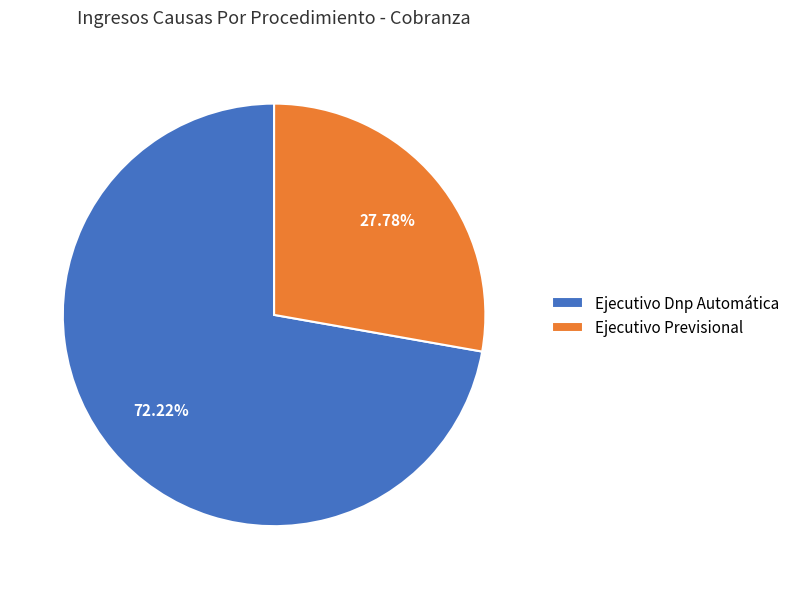

True or false: Ejecutivo Dnp Automática accounts for 72% of the total.

True